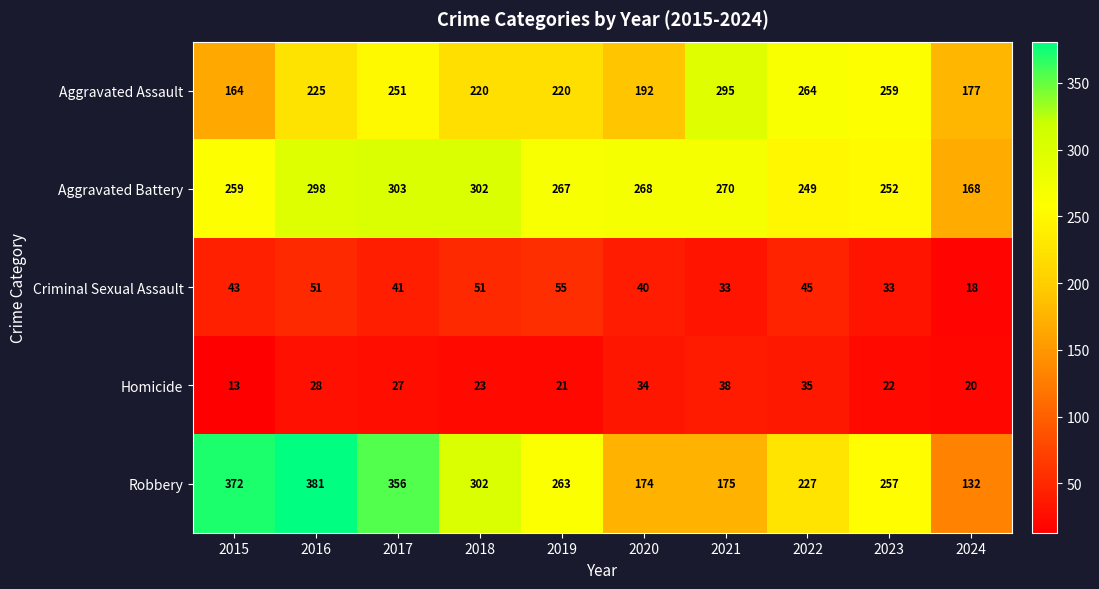

Is it true that Robbery equals 372 at 2015?

True